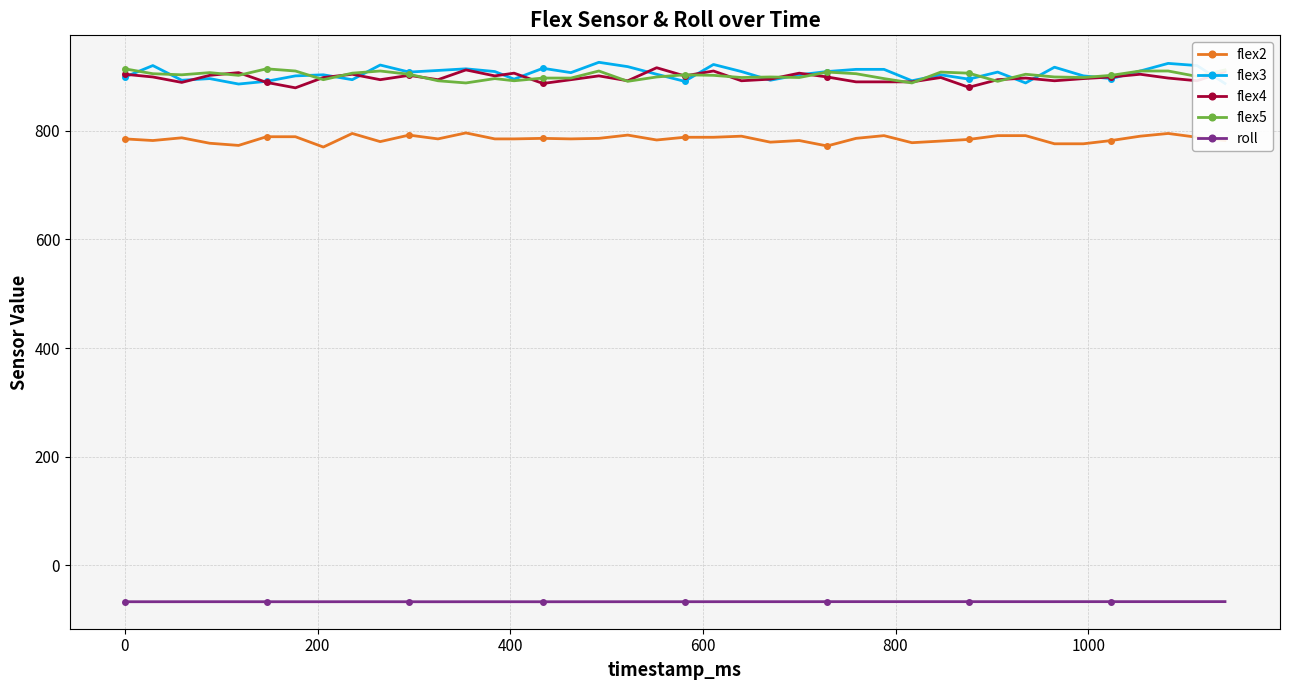

Is this an area chart (filled region under the line)?

No